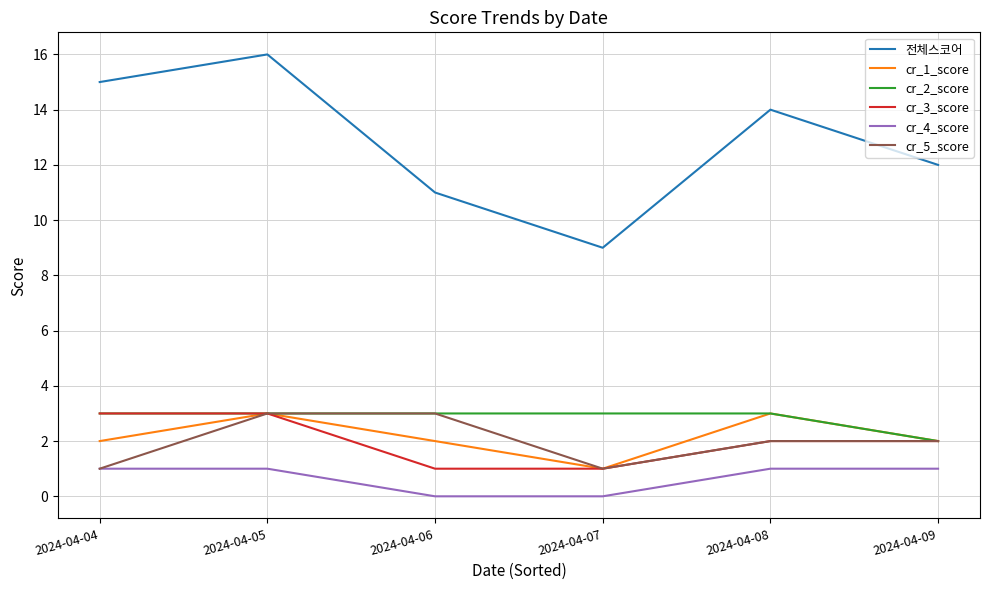

True or false: cr_4_score and cr_3_score intersect in this chart.

False